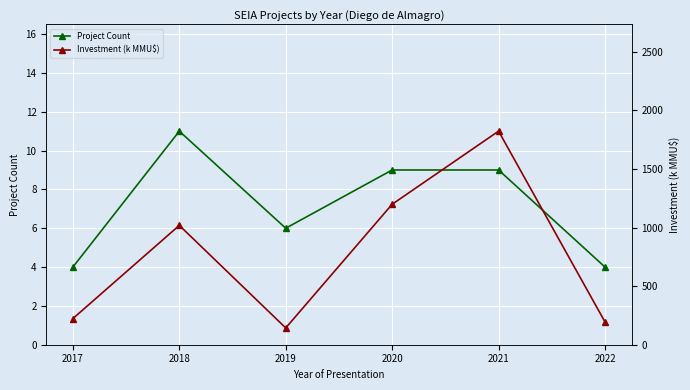

True or false: Investment (k MMU$) and Project Count intersect in this chart.

False